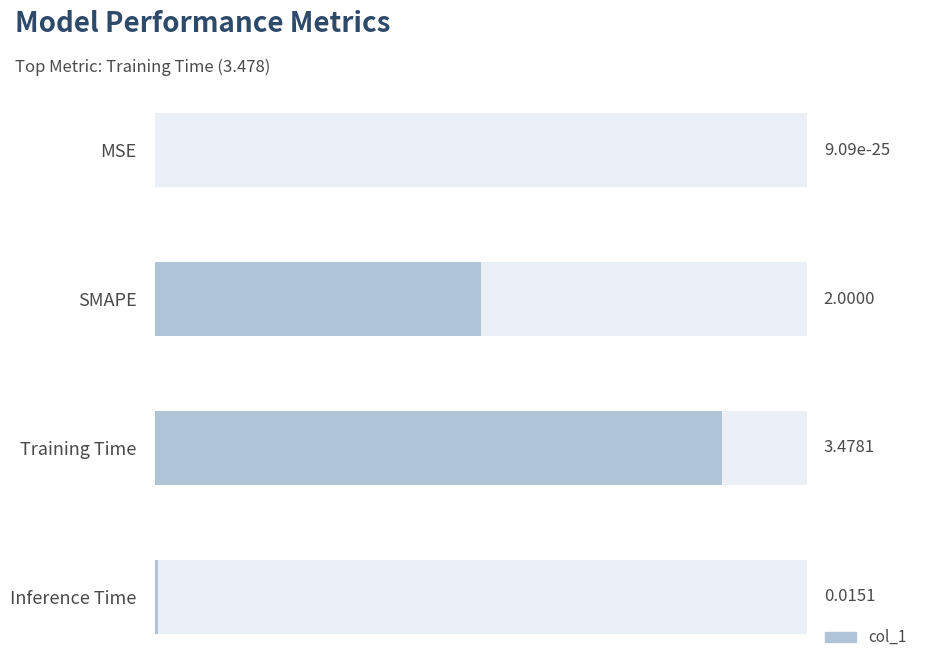

Reading left to right, extract all data points from this chart.

0.0	2.0	3.5	0.0